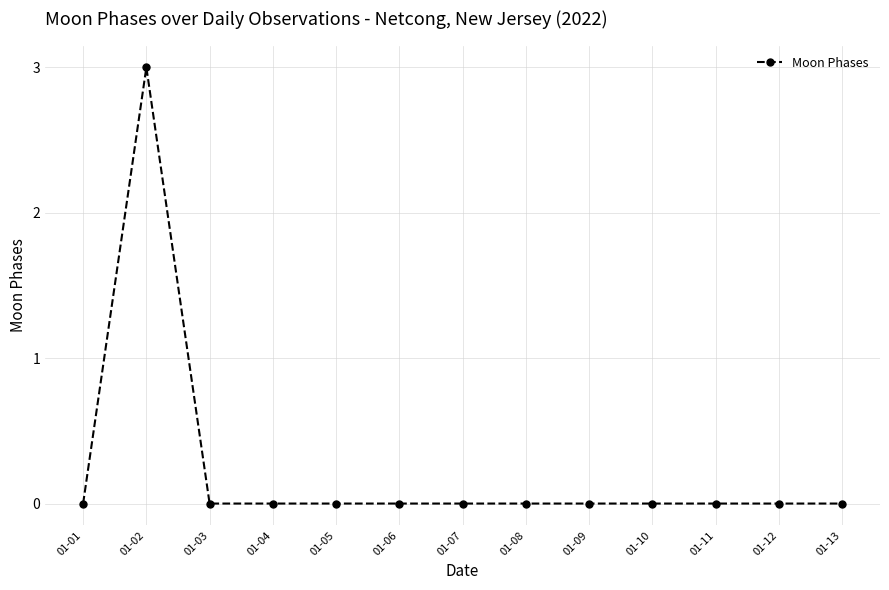

Where is the first local maximum?

01-02